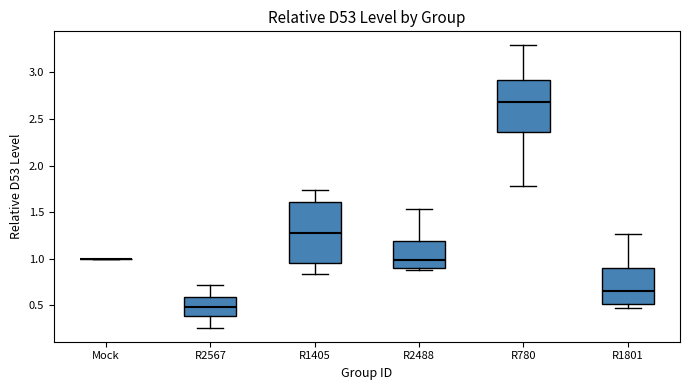

Where is the lower edge of the box for R1801 on the y-axis? The values are not printed on the chart, so give them approximately, as read against the axis.

0.50